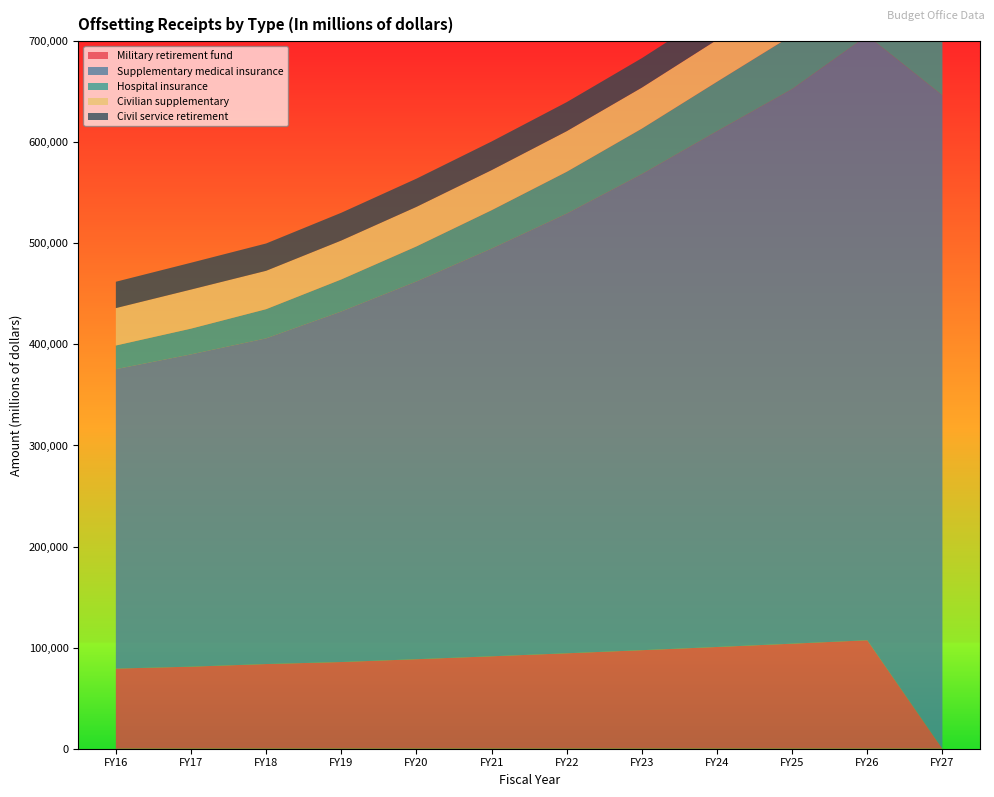

Reading left to right, extract all data points from this chart.

Military retirement fund: 79289	81192	83784	85778	88567	91446	94418	97487	100656	103925	107305	0
Supplementary medical insurance: 296204	308935	322192	346776	373665	403346	434984	471029	510302	548706	598231	646435
Hospital insurance: 23431	25490	28892	31728	34708	37957	41397	44994	48905	53166	57782	62764
Civilian supplementary: 36992	38652	37970	38491	39119	39649	40151	40556	41458	42161	43066	43671
Civil service retirement: 26083	26528	27016	27469	27910	28330	28726	29151	29607	30074	30540	30995